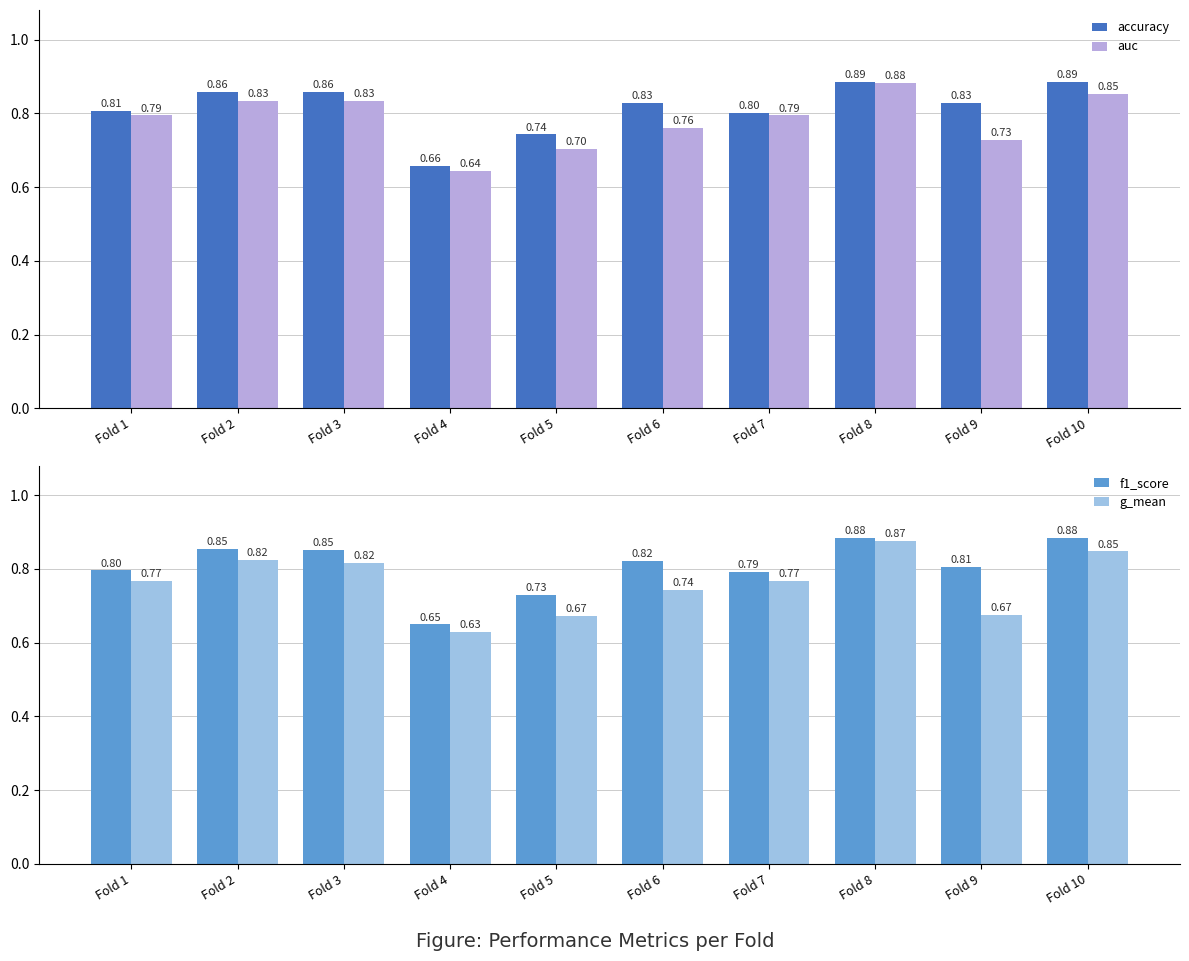

Which series changed the most between Fold 1 and Fold 9?

g_mean